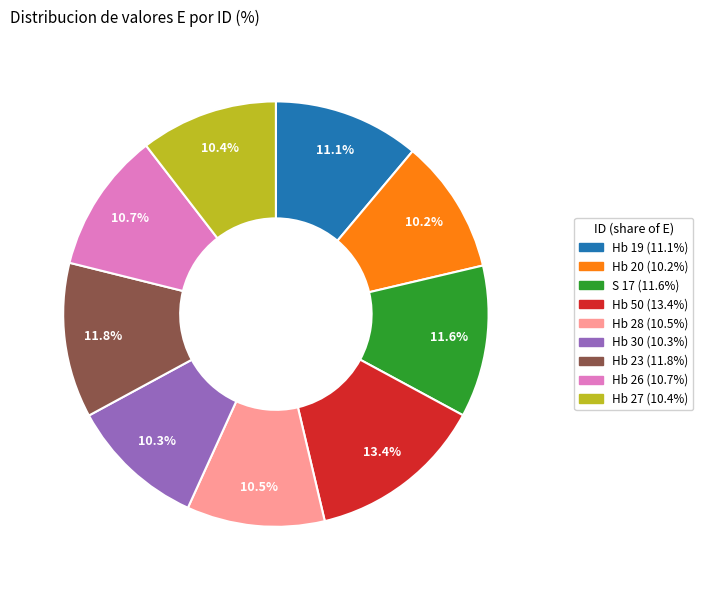

To the nearest percent, what portion does Hb 27 represent?

10%